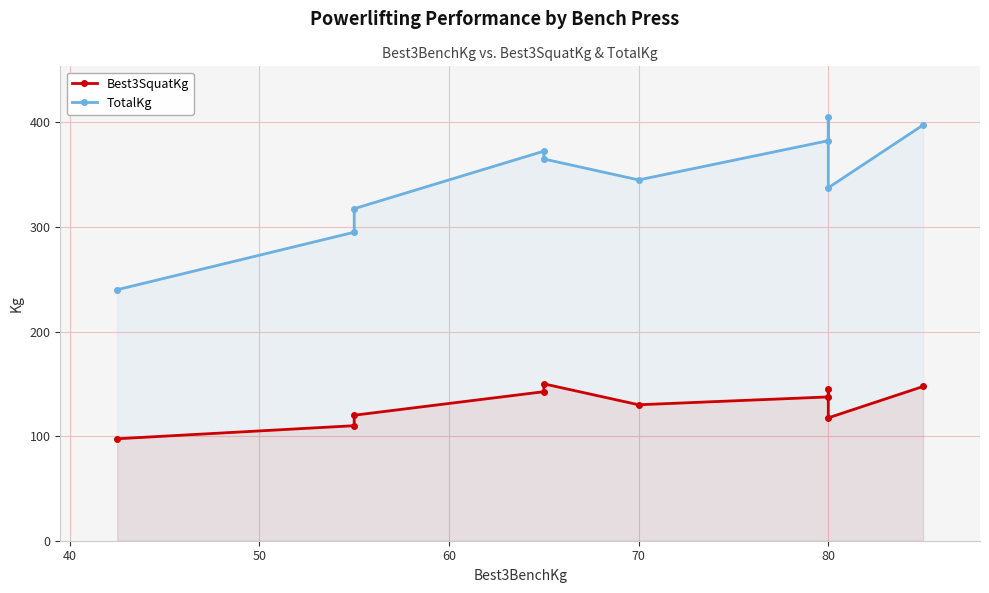

What are all the series names shown in the legend?

Best3SquatKg, TotalKg